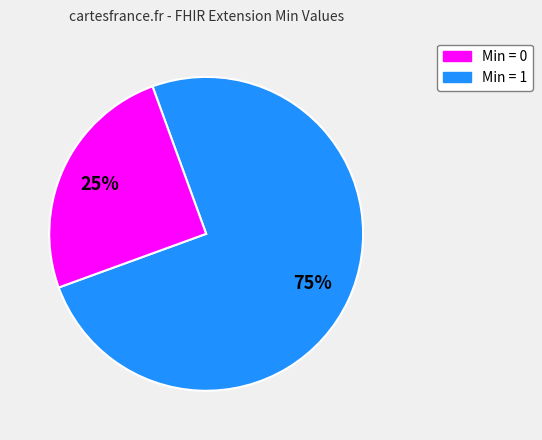

Is there a majority slice in this chart?

Yes